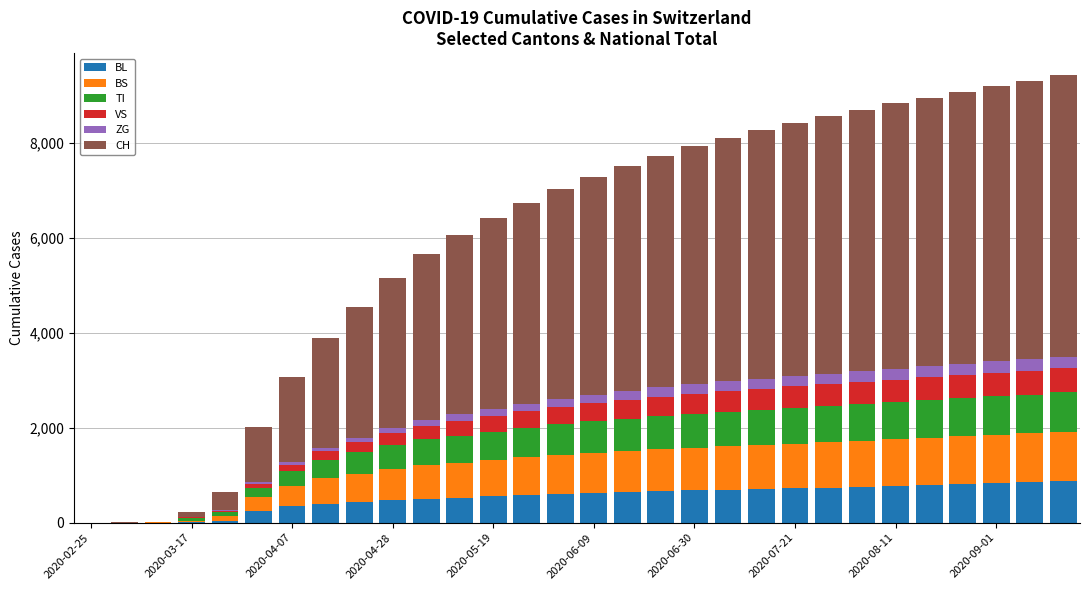

What is the sum of all BL values?

15903